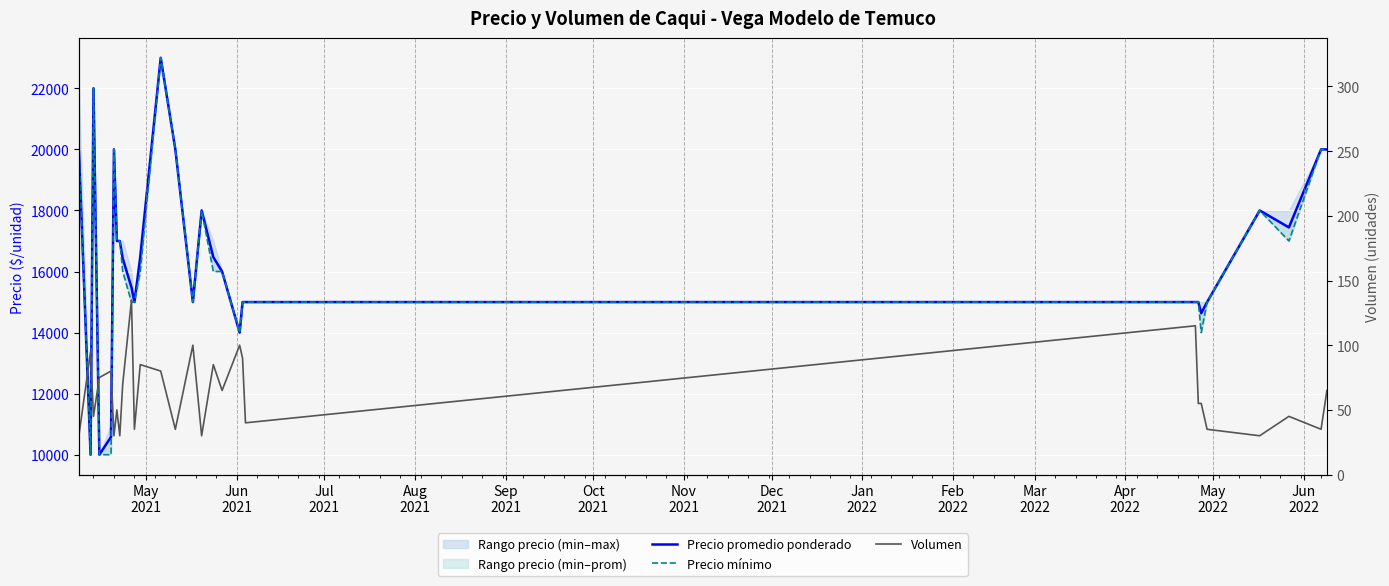

Which series has the largest total across all categories?

Precio promedio ponderado